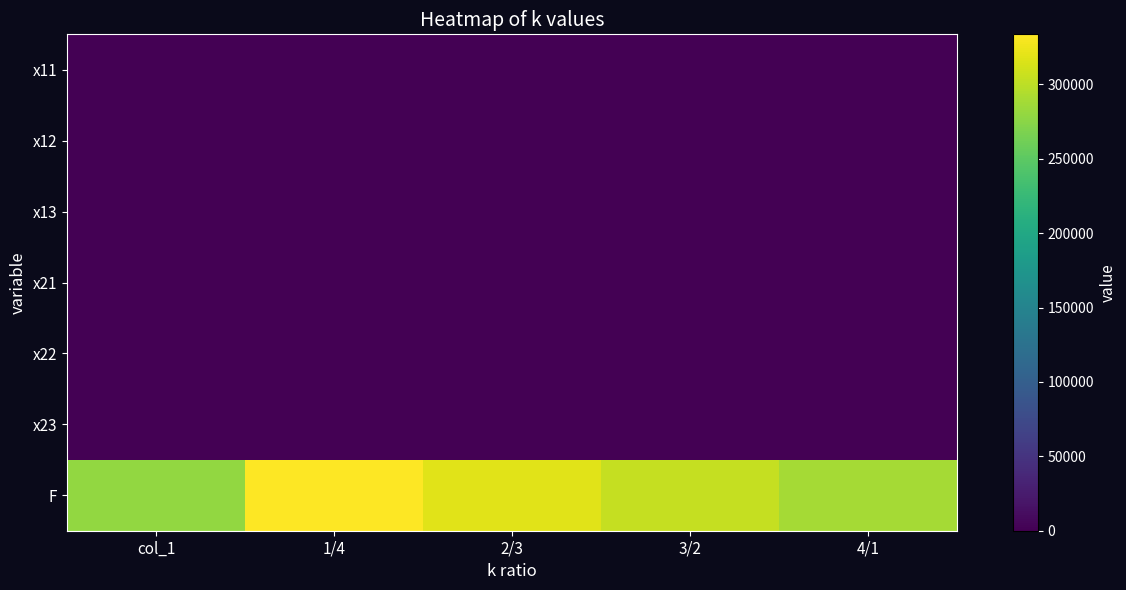

At which category is the sum across all series the highest?

1/4